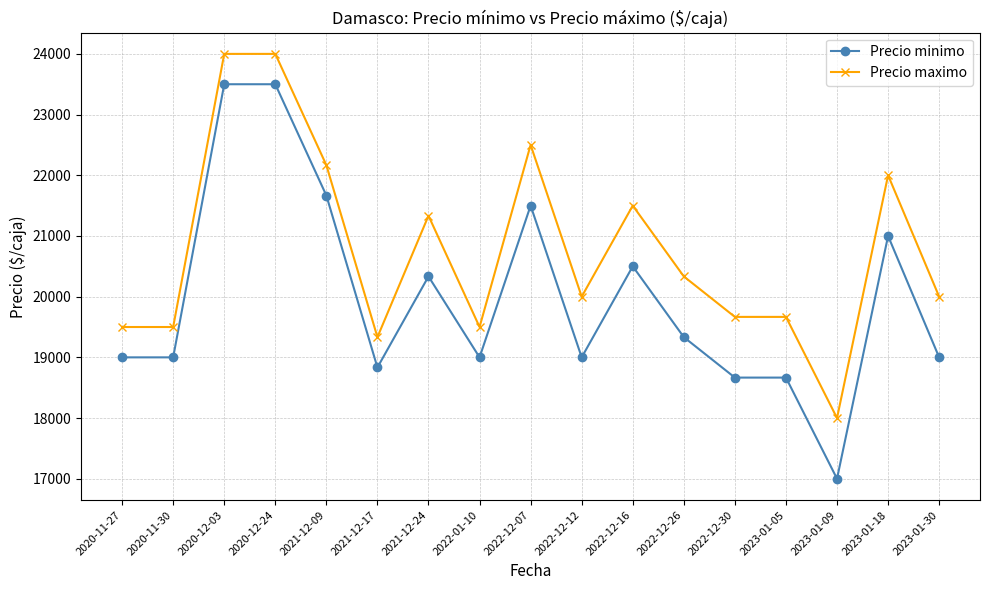

Reading left to right, list all the values displayed in this chart.

Precio minimo: 2020-11-27=19000.0	2020-11-30=19000.0	2020-12-03=23500.0	2020-12-24=23500.0	2021-12-09=21666.7	2021-12-17=18833.3	2021-12-24=20333.3	2022-01-10=19000.0	2022-12-07=21500.0	2022-12-12=19000.0	2022-12-16=20500.0	2022-12-26=19333.3	2022-12-30=18666.7	2023-01-05=18666.7	2023-01-09=17000.0	2023-01-18=21000.0	2023-01-30=19000.0
Precio maximo: 2020-11-27=19500.0	2020-11-30=19500.0	2020-12-03=24000.0	2020-12-24=24000.0	2021-12-09=22166.7	2021-12-17=19333.3	2021-12-24=21333.3	2022-01-10=19500.0	2022-12-07=22500.0	2022-12-12=20000.0	2022-12-16=21500.0	2022-12-26=20333.3	2022-12-30=19666.7	2023-01-05=19666.7	2023-01-09=18000.0	2023-01-18=22000.0	2023-01-30=20000.0